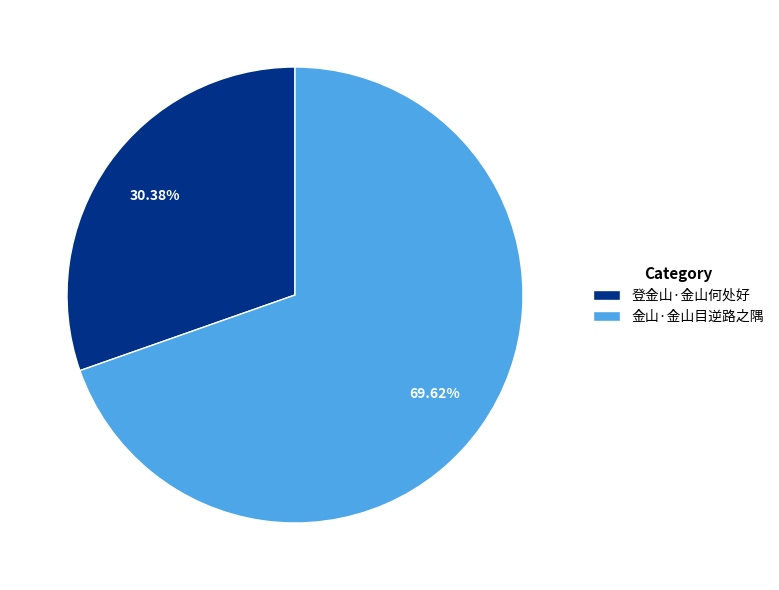

To the nearest percent, what portion does 登金山·金山何处好 represent?

30%